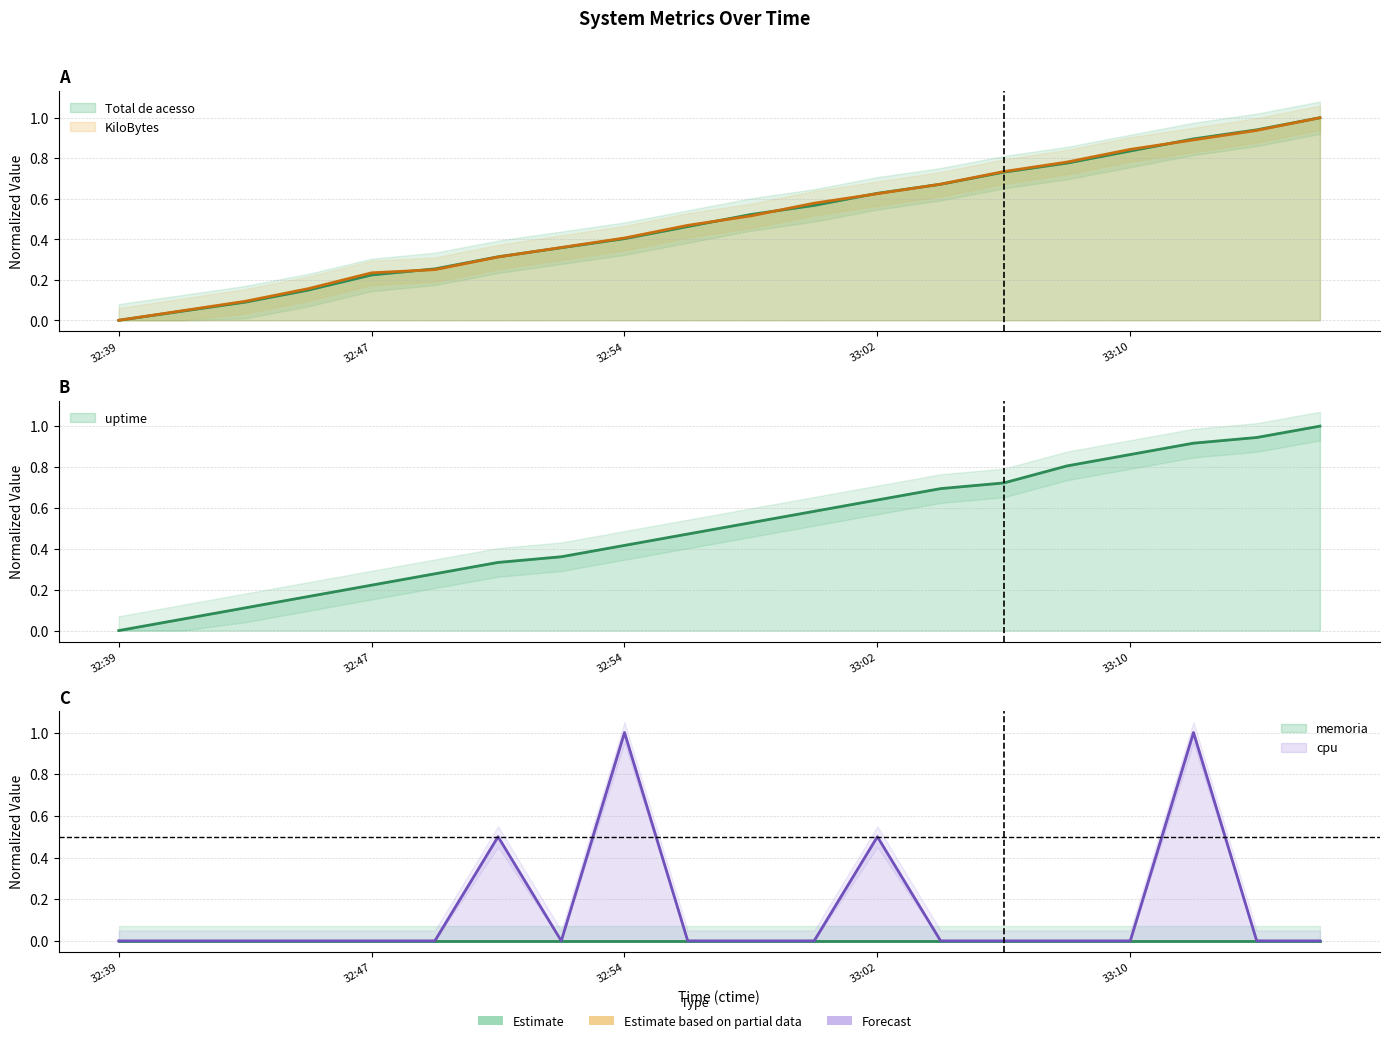

List the labels in order of cpu value, smallest first.

32:39, 32:41, 32:43, 32:45, 32:47, 32:49, 32:52, 32:56, 32:58, 33:00, 33:04, 33:05, 33:08, 33:10, 33:14, 33:16, 32:51, 33:02, 32:54, 33:12